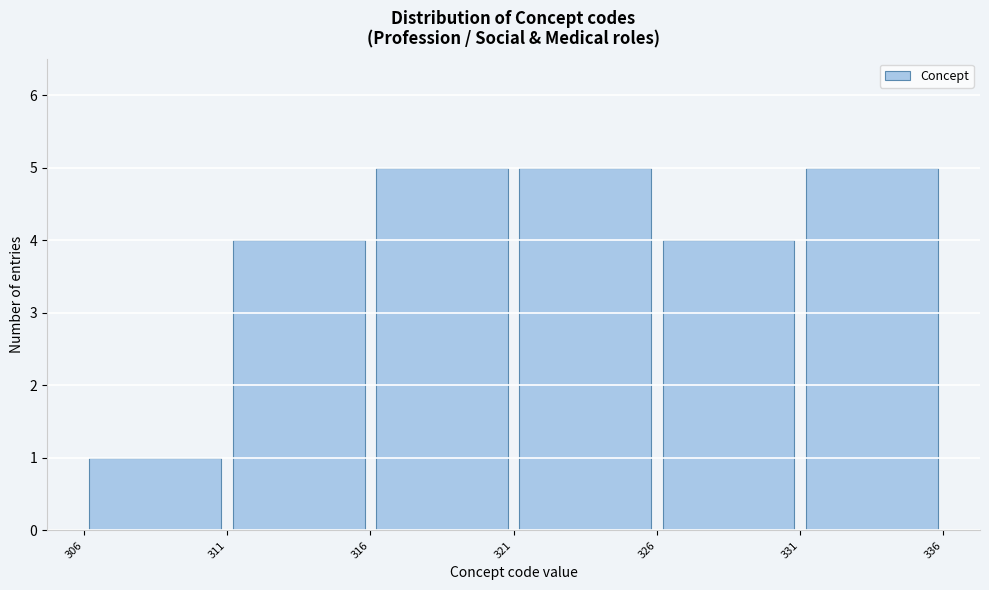

What is the height of the bar covering 306 to 311 on the x-axis? The values are not printed on the chart, so give them approximately, as read against the axis.

1